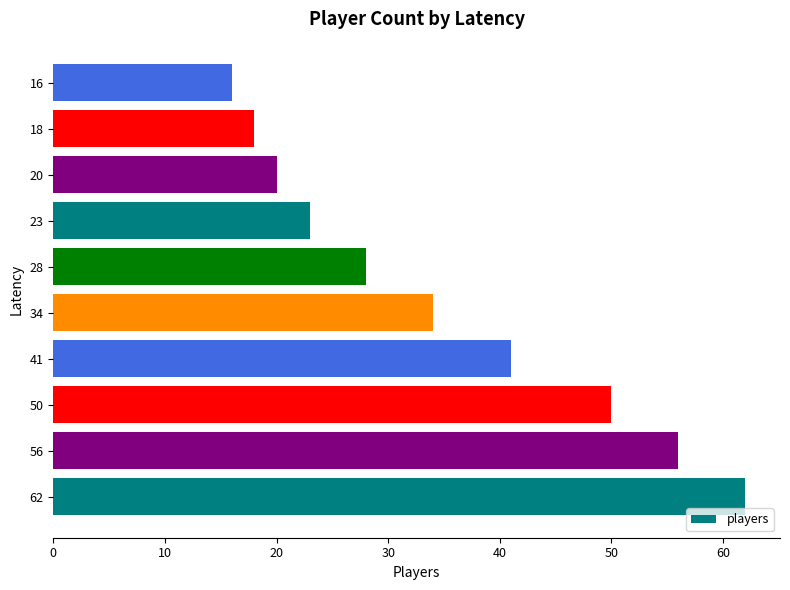

At which category does the chart reach its minimum across all series?

16